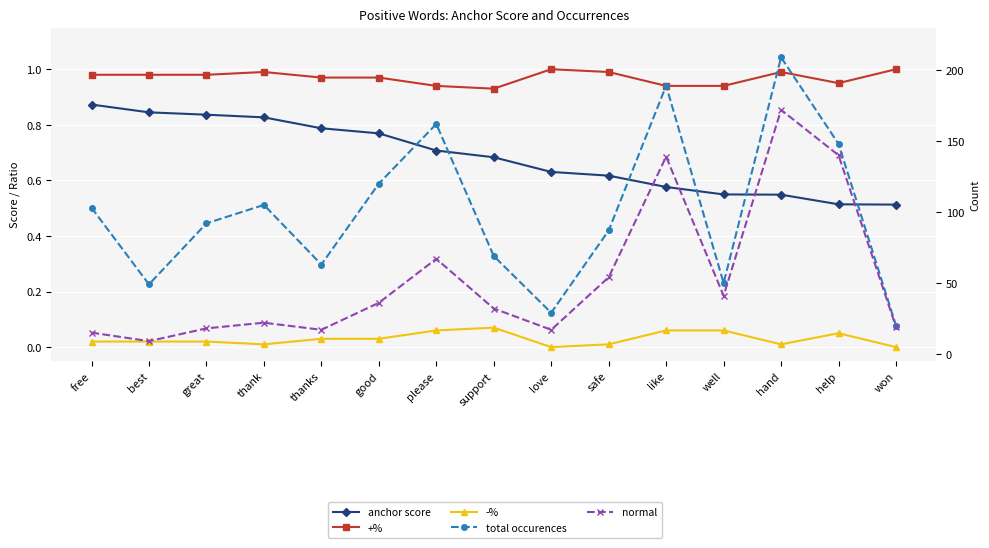

The anchor score series shows 1.2 at free. True or false?

False